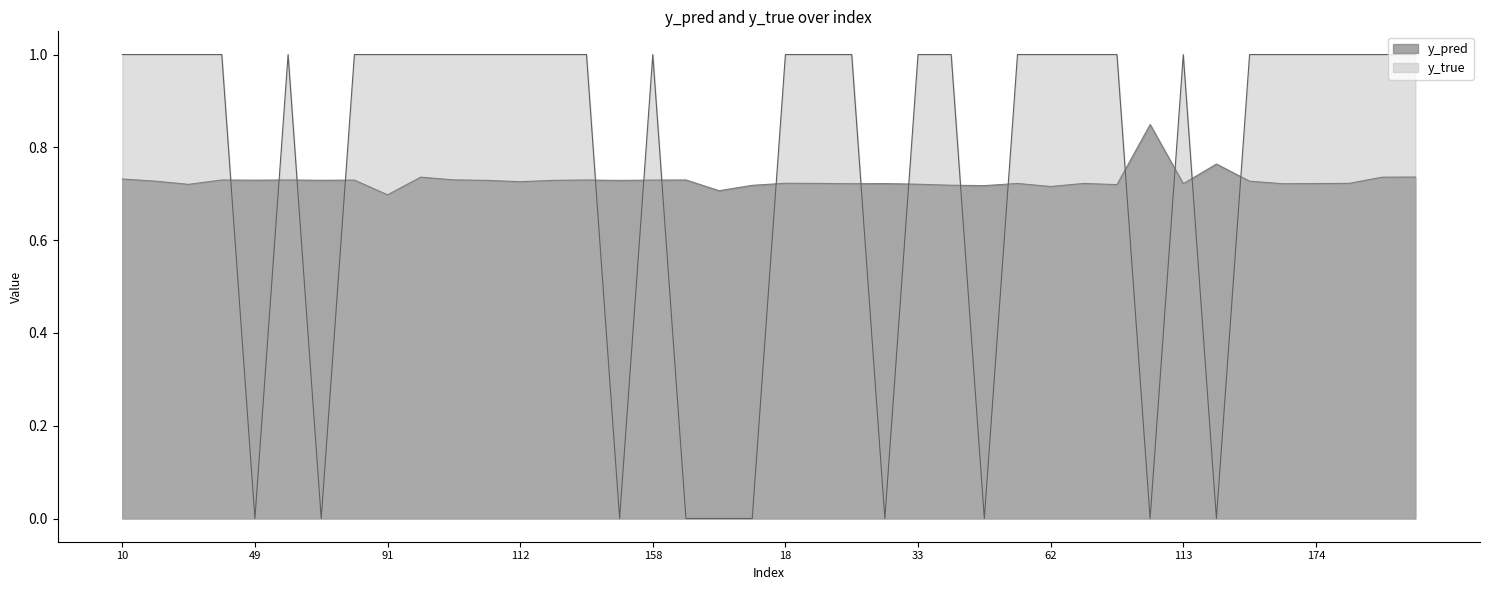

Is it true that y_pred equals 0.7 at 26?

True